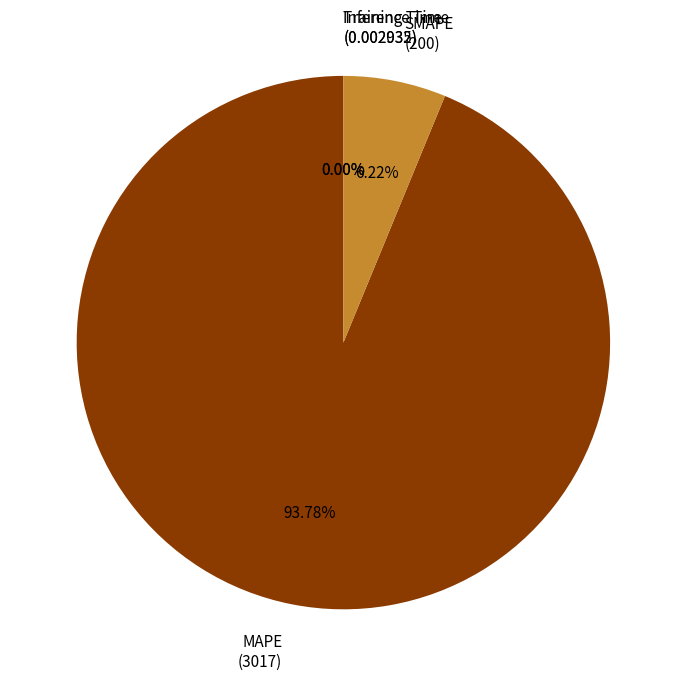

Which slice is the largest?

MAPE